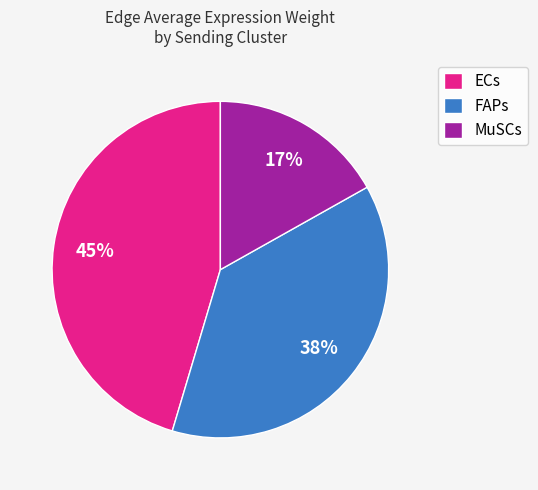

Is the sum of MuSCs and ECs greater than half?

Yes